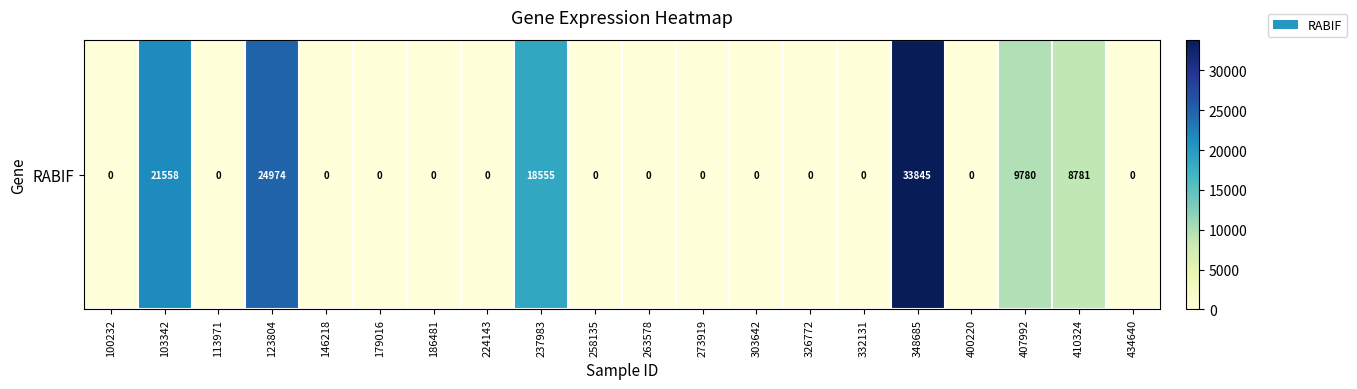

The chart shows a value of 0 at 263578. True or false?

True